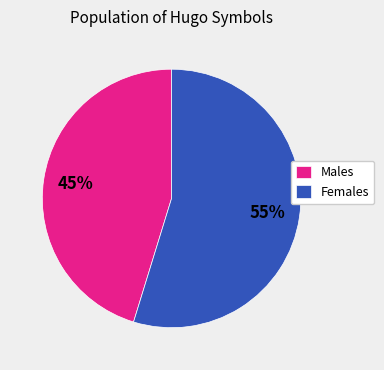

Rank the categories by value from highest to lowest.

Females, Males